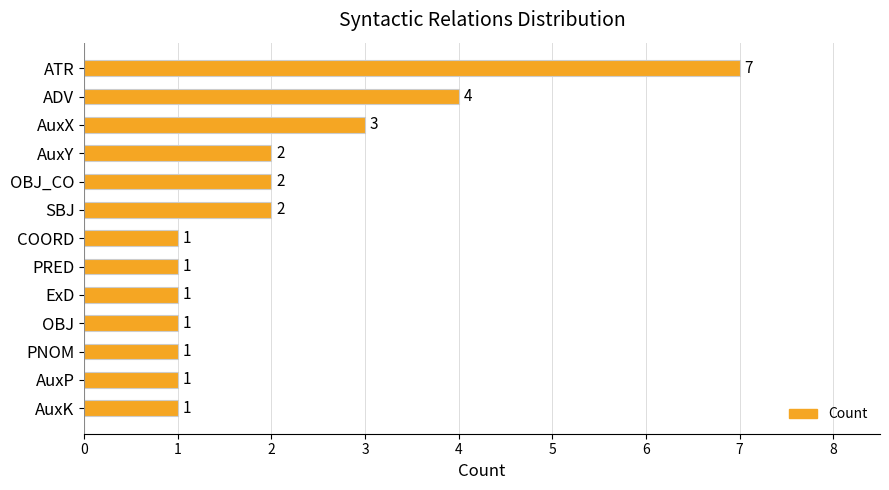

What is the greatest value displayed?

7